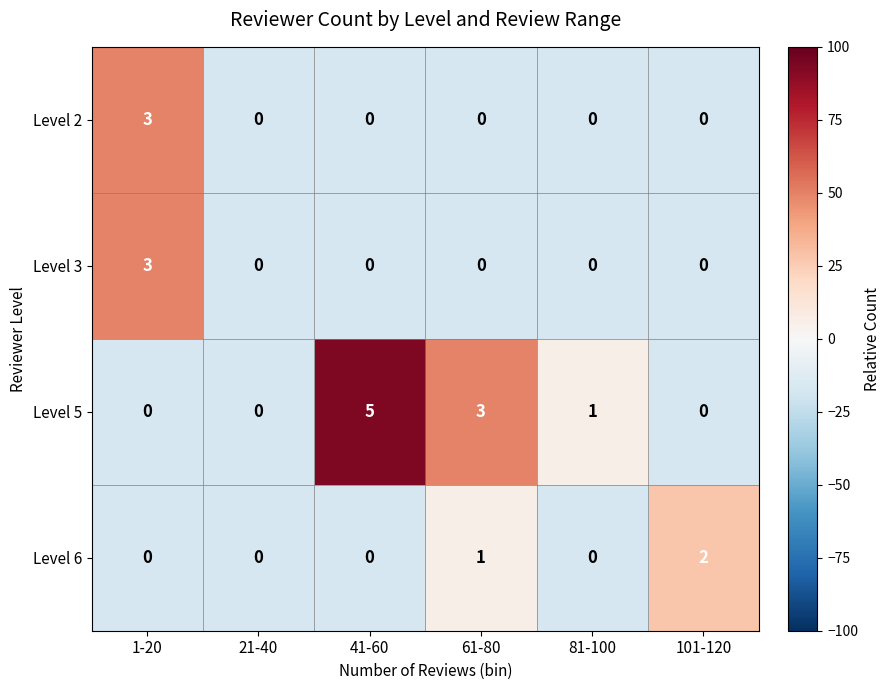

Reading right to left, list all the values displayed in this chart.

Level 2: 0	0	0	0	0	3
Level 3: 0	0	0	0	0	3
Level 5: 0	1	3	5	0	0
Level 6: 2	0	1	0	0	0